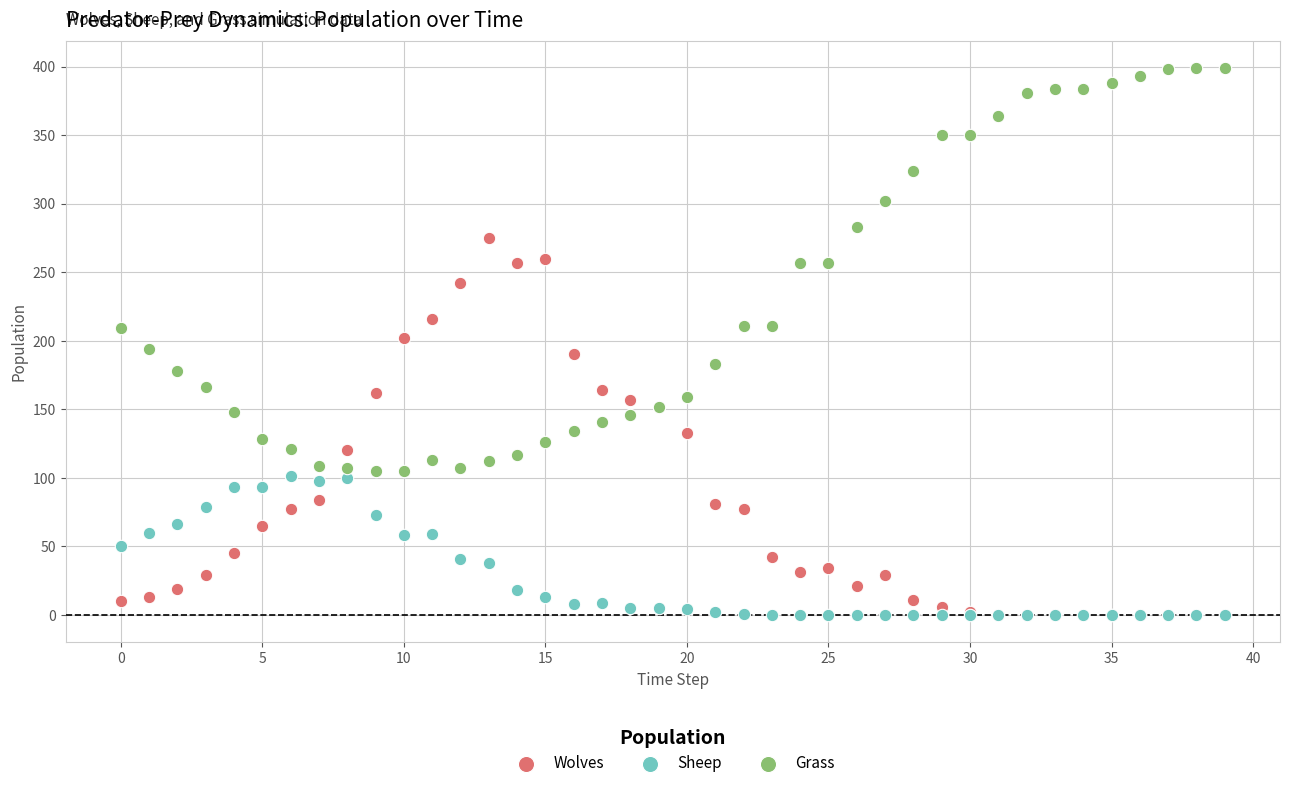

Which series reaches the maximum Y coordinate?

Grass